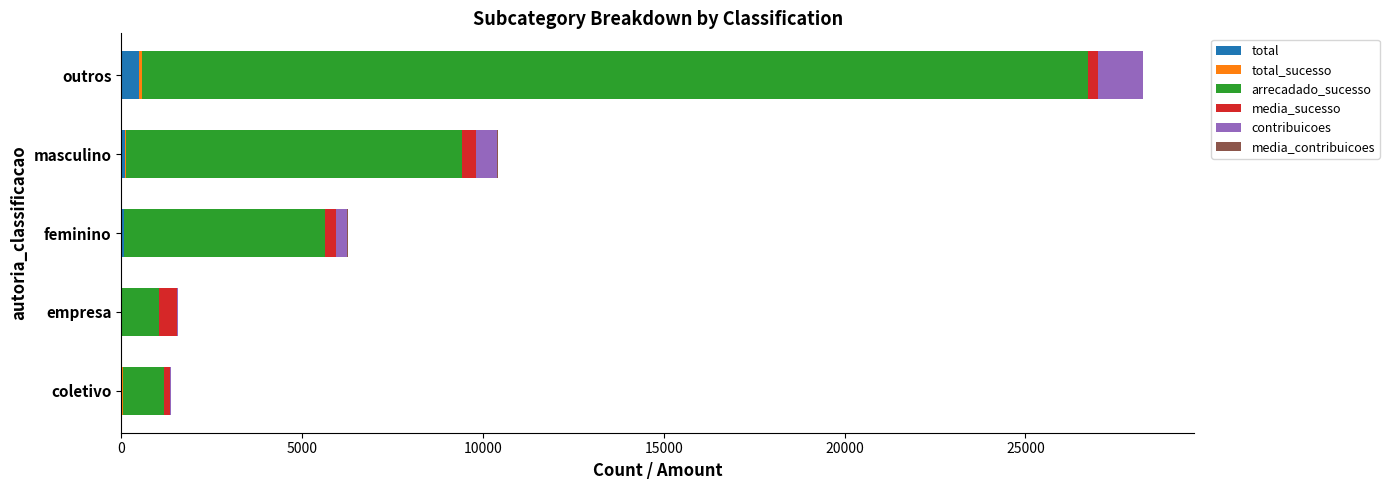

At which category is the sum across all series the highest?

outros